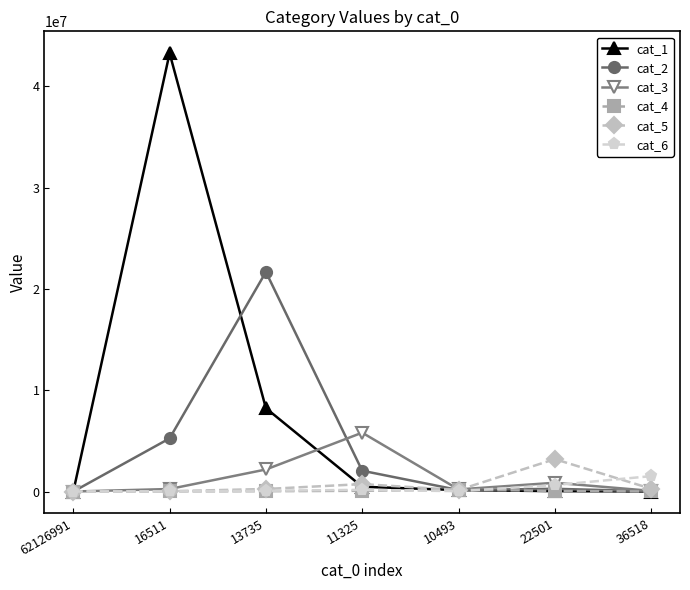

How many data points in cat_6 are less than 72478?

3